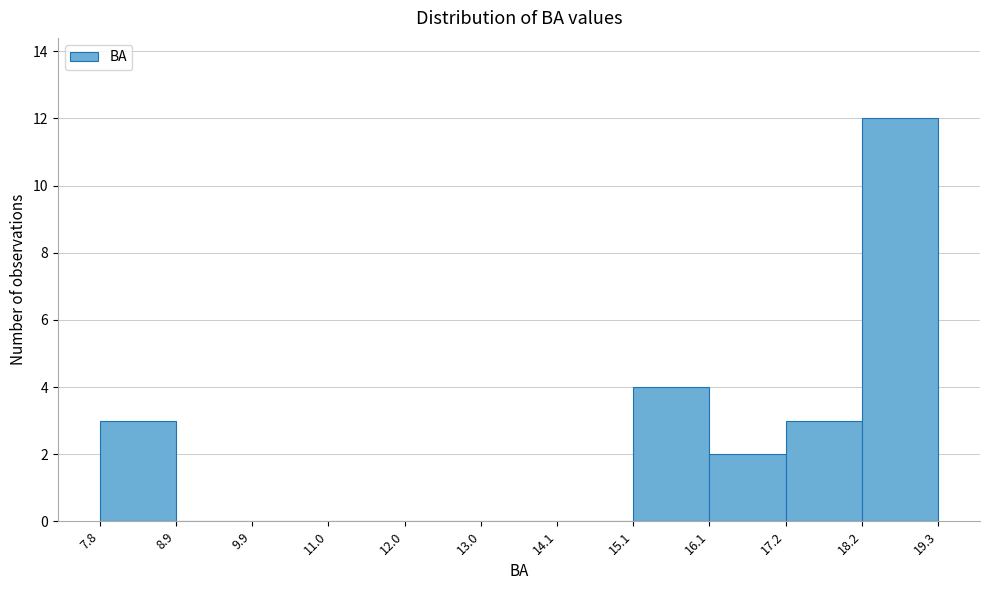

Reading left to right, list every bar in this chart as the range it spans on the x-axis followed by its height. The values are not printed on the chart, so give them approximately, as read against the axis.

7.8 to 8.9: 3
8.9 to 9.9: 0
9.9 to 11.0: 0
11.0 to 12.0: 0
12.0 to 13.0: 0
13.0 to 14.1: 0
14.1 to 15.1: 0
15.1 to 16.1: 4
16.1 to 17.2: 2
17.2 to 18.2: 3
18.2 to 19.3: 12